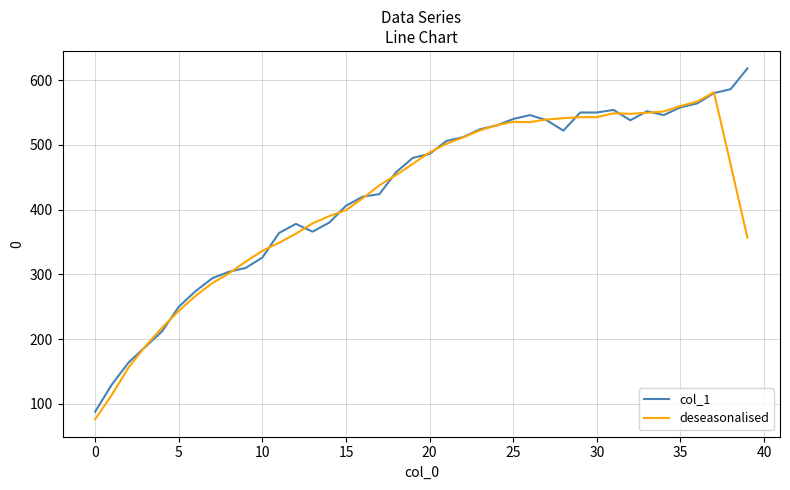

What is the average value of the col_1 series?

427.9